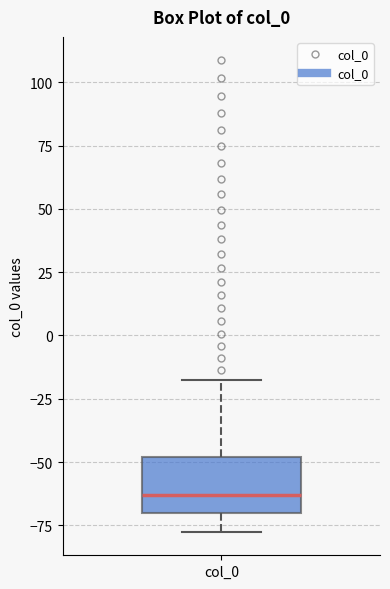

Read this box plot against the y-axis: the position of the median line, the range covered by the box, and the ends of both whiskers. The values are not printed on the chart, so give them approximately, as read against the axis.

median -65, box -70 to -50, whiskers -80 to -20